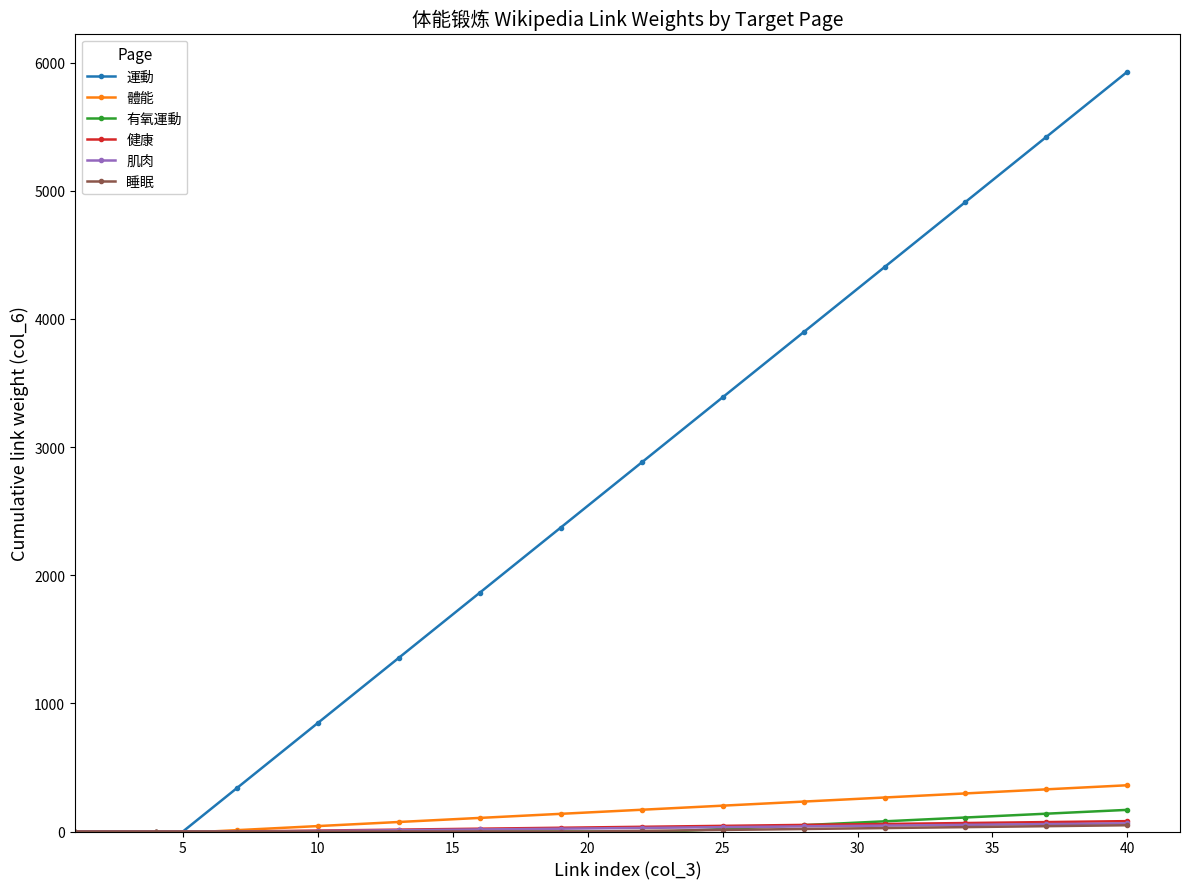

Which series has the widest spread of values?

運動